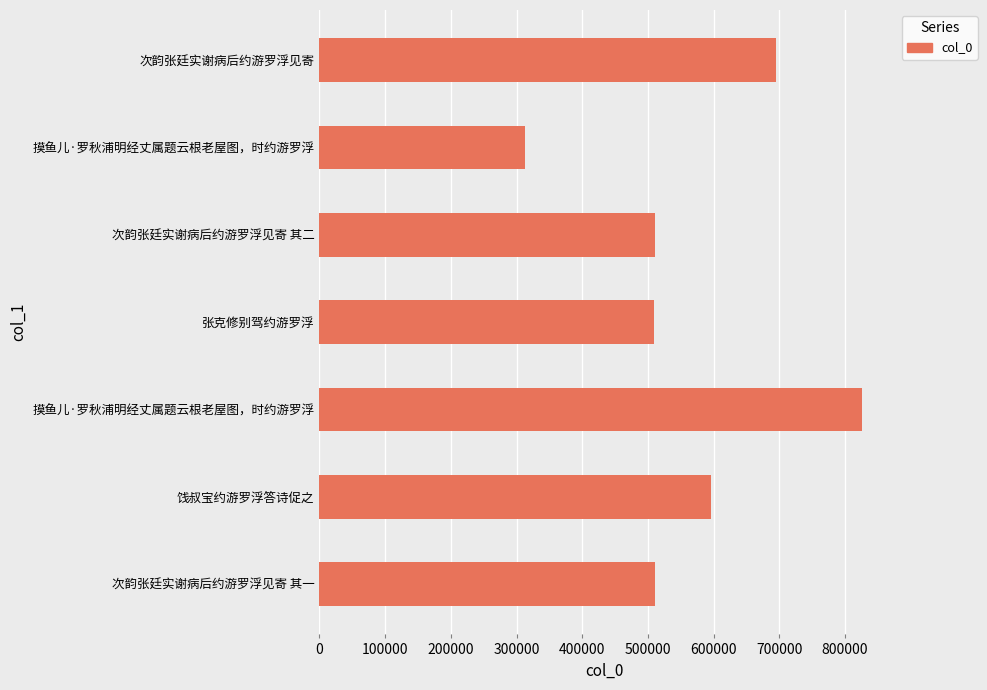

What is the maximum value shown in the chart?

826416